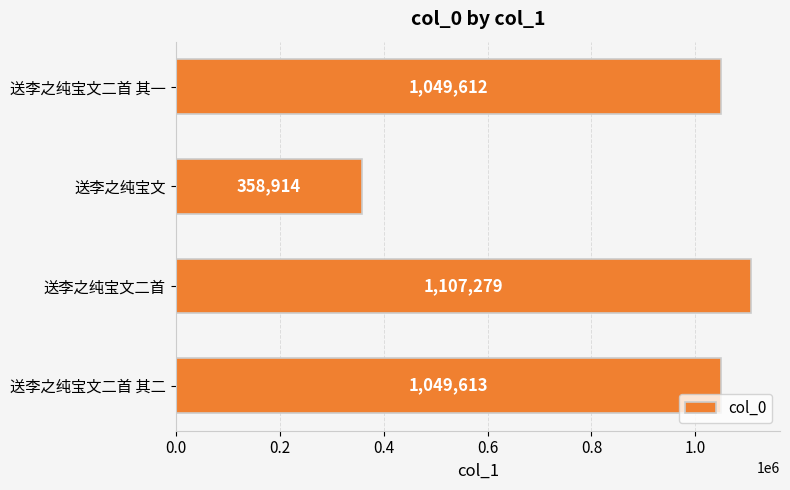

Which label corresponds to the smallest value in the chart?

送李之纯宝文